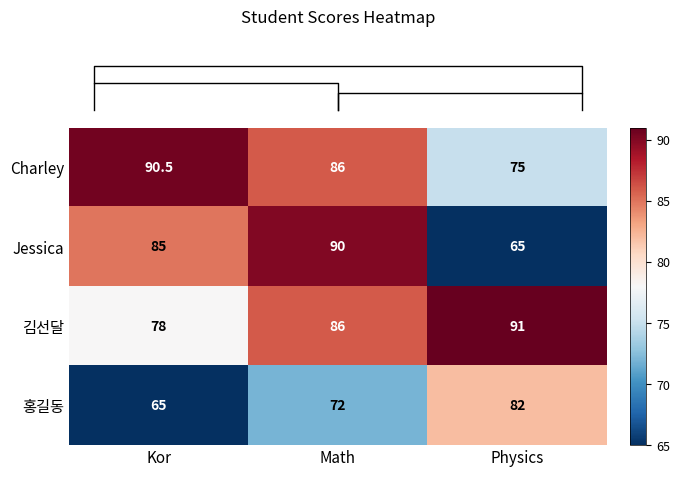

Where is 김선달 nearest to the value 84?

Math